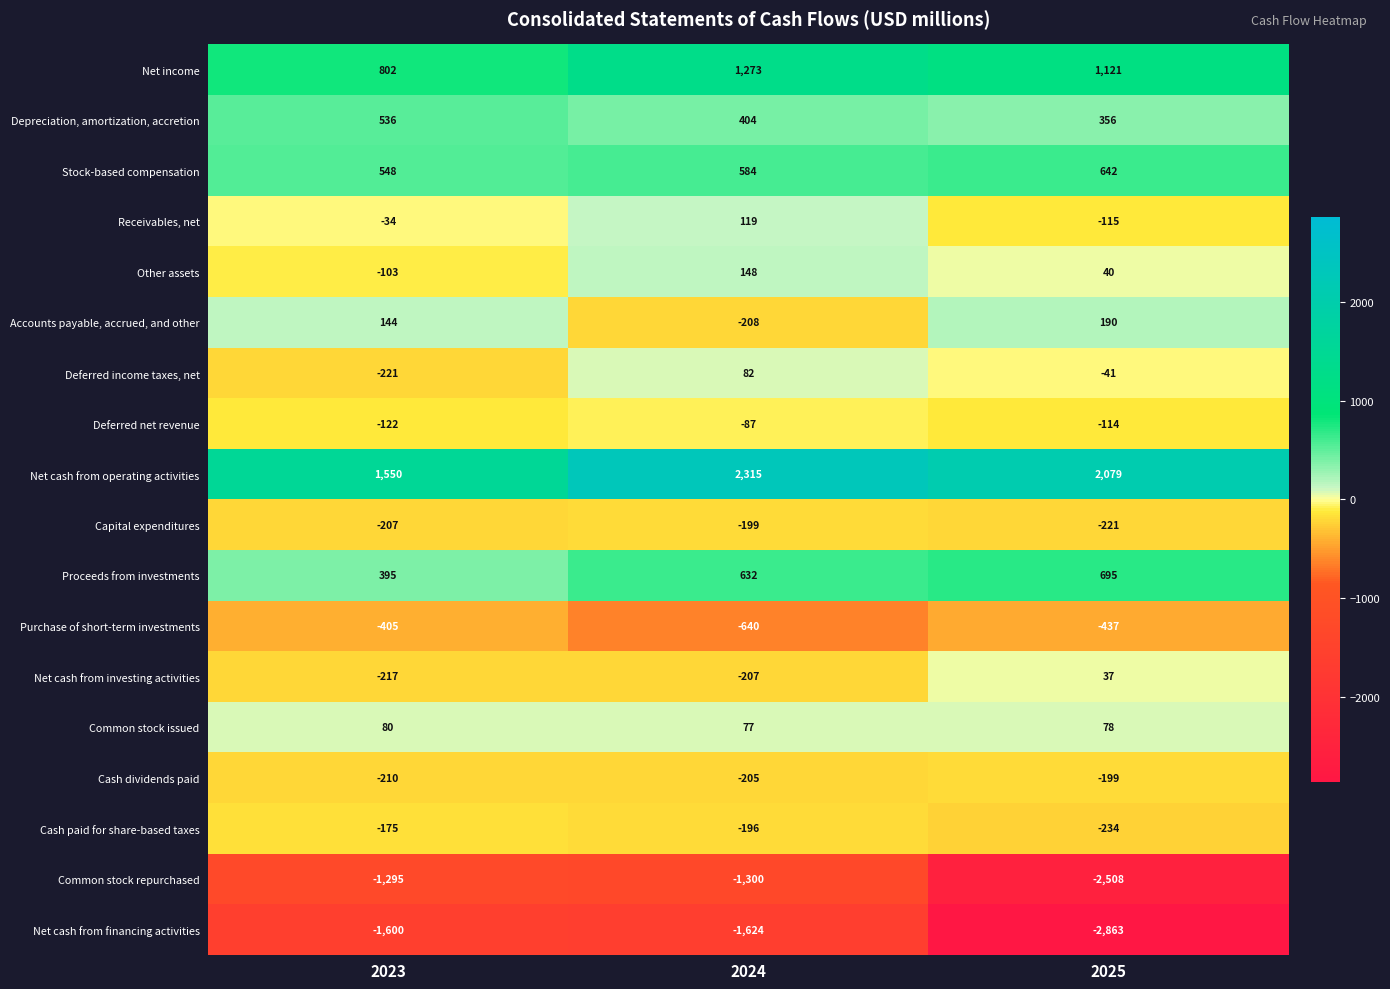

At which category is the sum across all series the highest?

2024